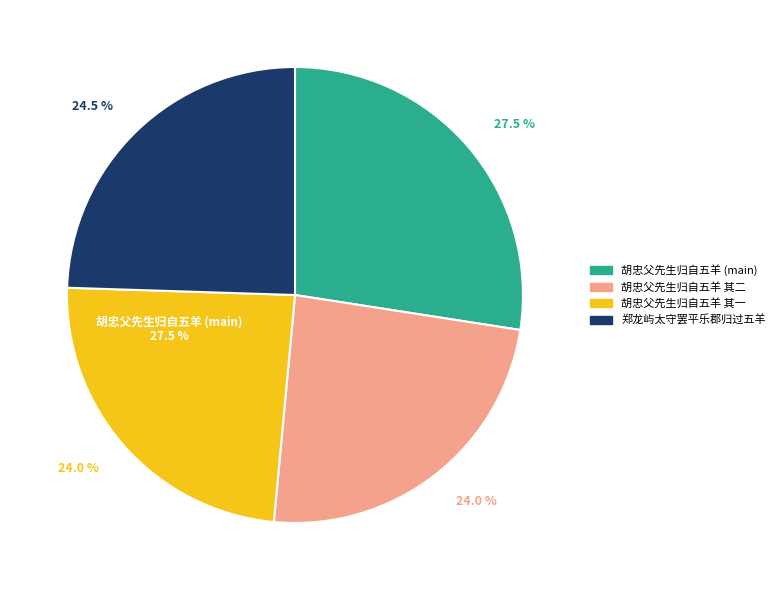

Is the sum of 胡忠父先生归自五羊不获省试辄有江湖之想作此奉讯 and 郑龙屿太守罢平乐郡归过五羊不及面晤有书见贻赋此寄答 greater than half?

Yes